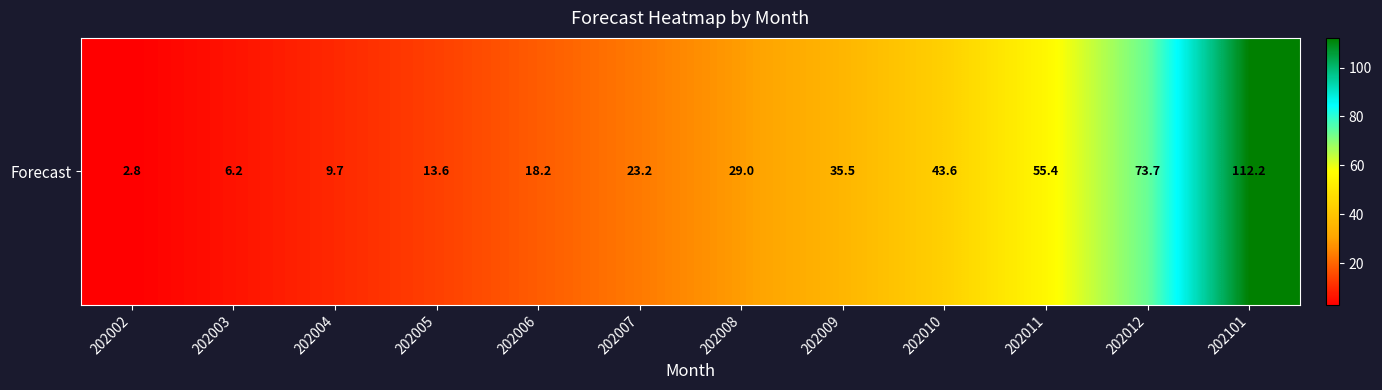

Rank the categories by value from lowest to highest.

202002, 202003, 202004, 202005, 202006, 202007, 202008, 202009, 202010, 202011, 202012, 202101